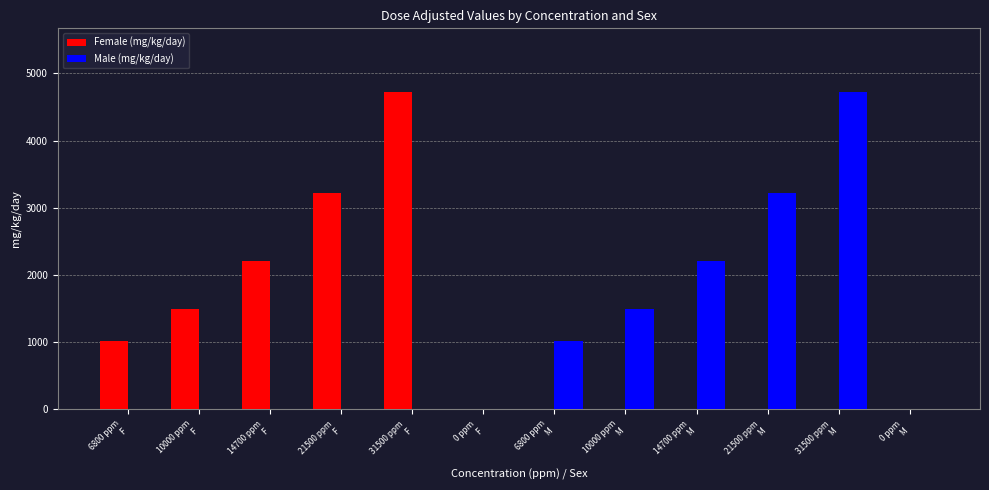

What is the maximum value shown in the chart?

4725